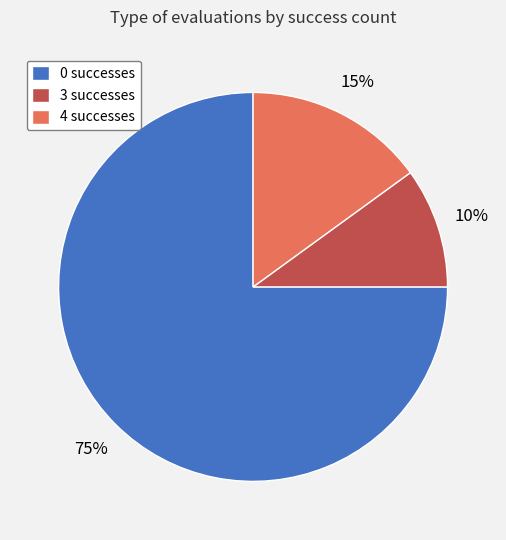

What is the largest slice in the pie chart?

0 successes